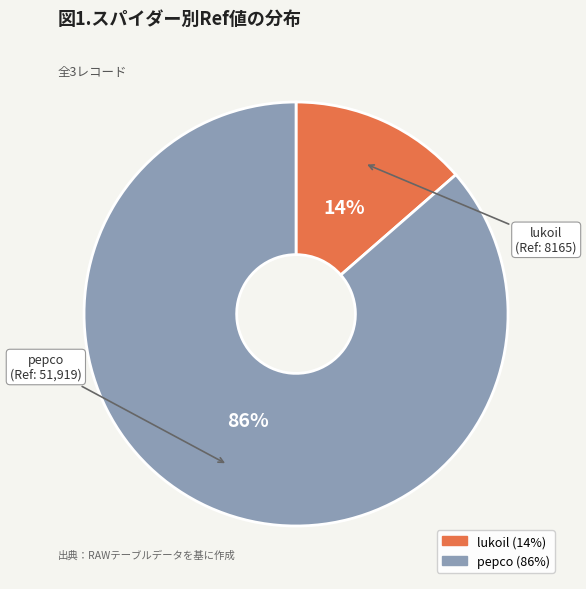

Which category has the smallest portion of the pie?

lukoil